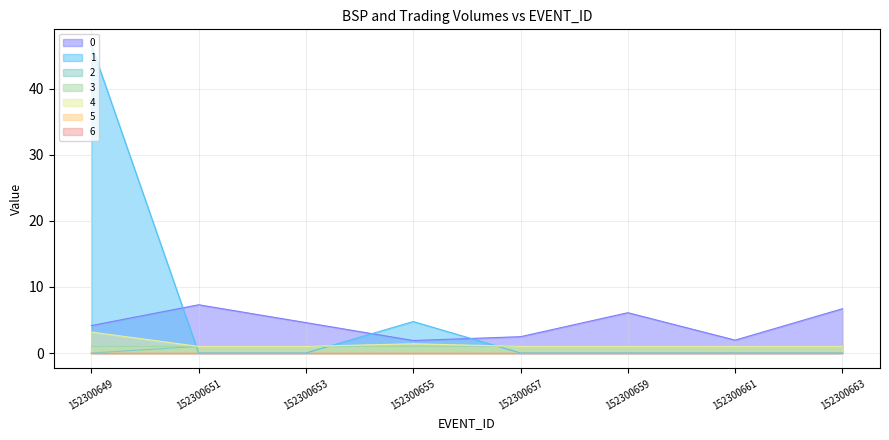

Does the chart have visible grid lines?

Yes